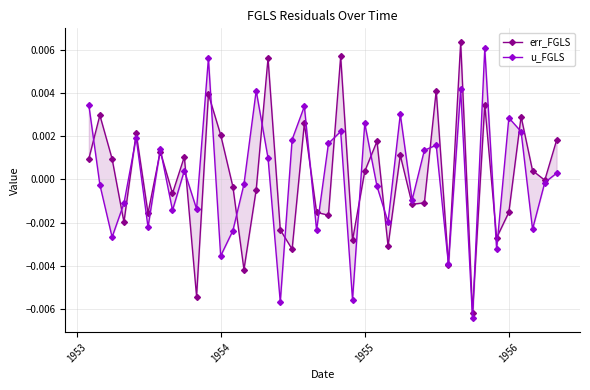

How many interior local valleys does the err_FGLS series have?

14